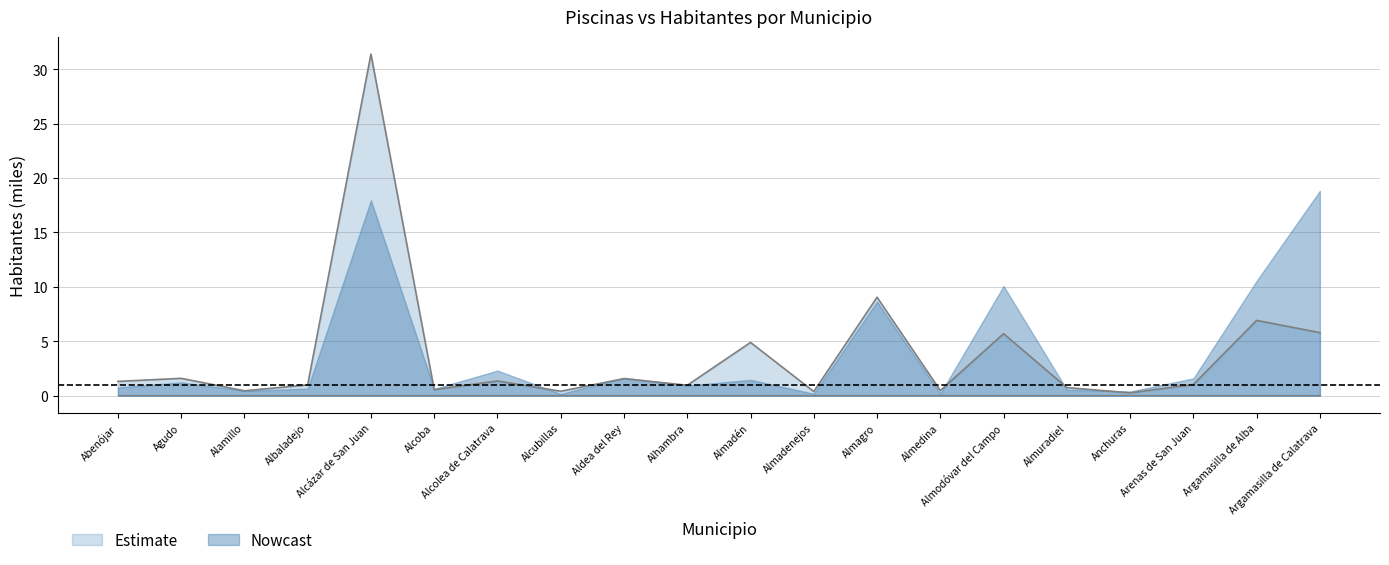

At which label does the data first exceed 1?

Abenójar